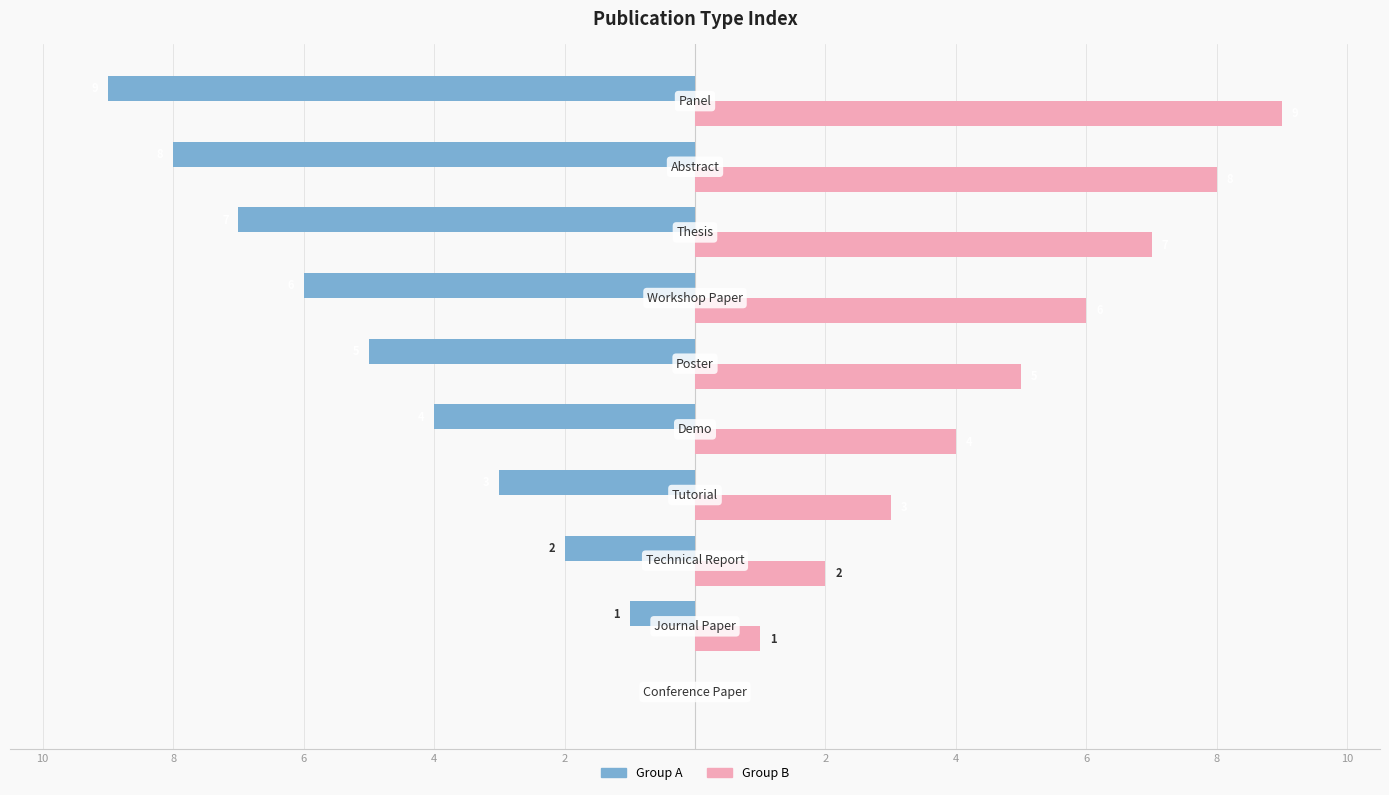

What are all the series names shown in the legend?

Group A, Group B